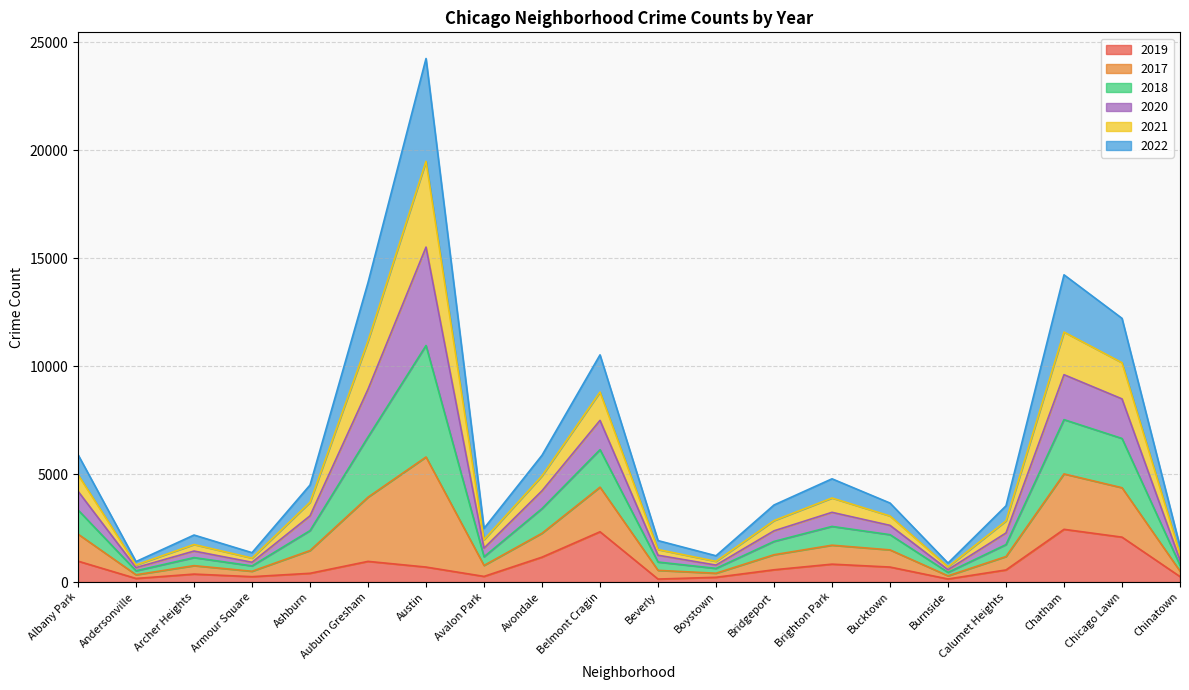

At which category is the sum across all series the highest?

Austin